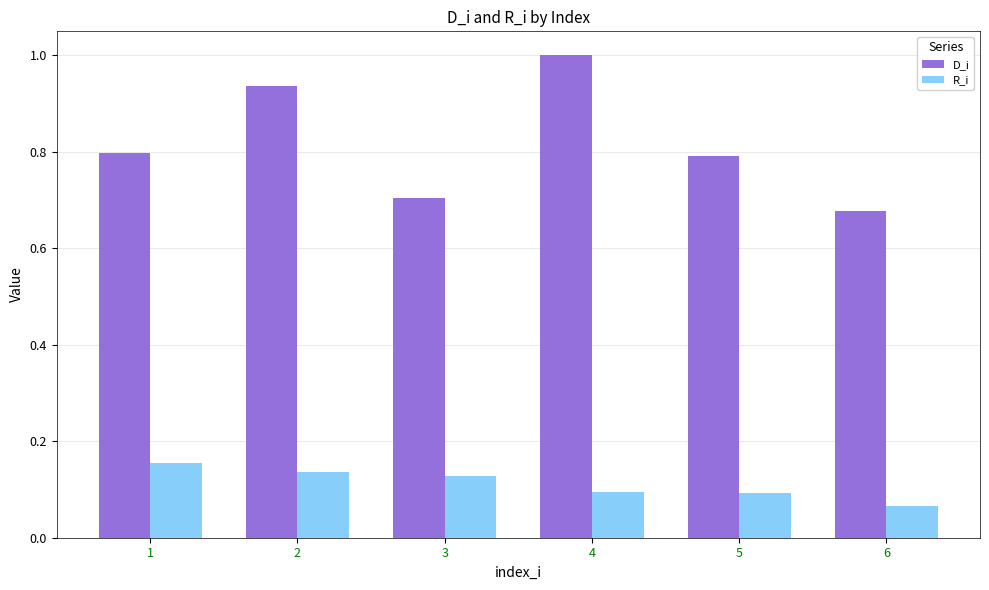

What is the sum of the D_i values at 5 and 2?

1.7